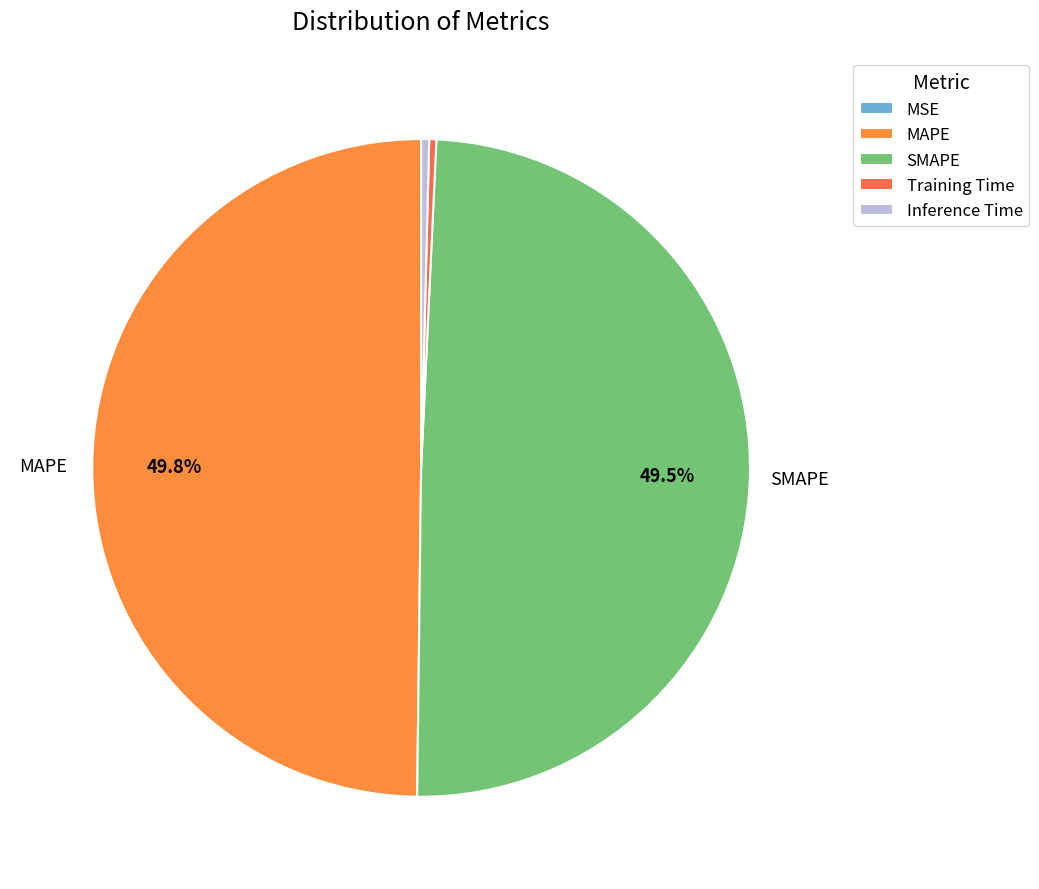

To the nearest percent, what percentage of the pie is MAPE?

50%